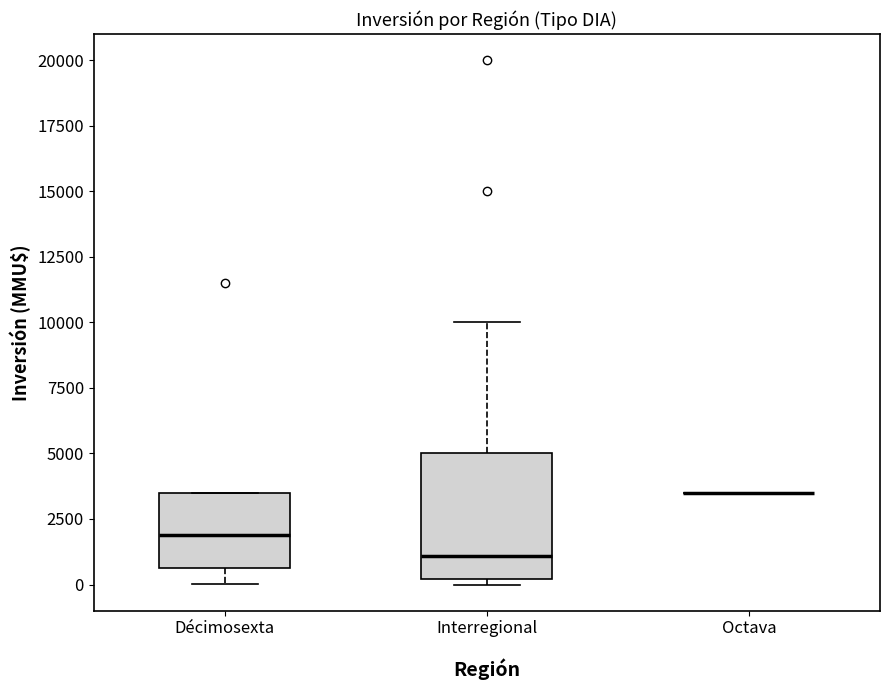

Comparing the boxes themselves (not the whiskers), which one is the tallest?

Interregional